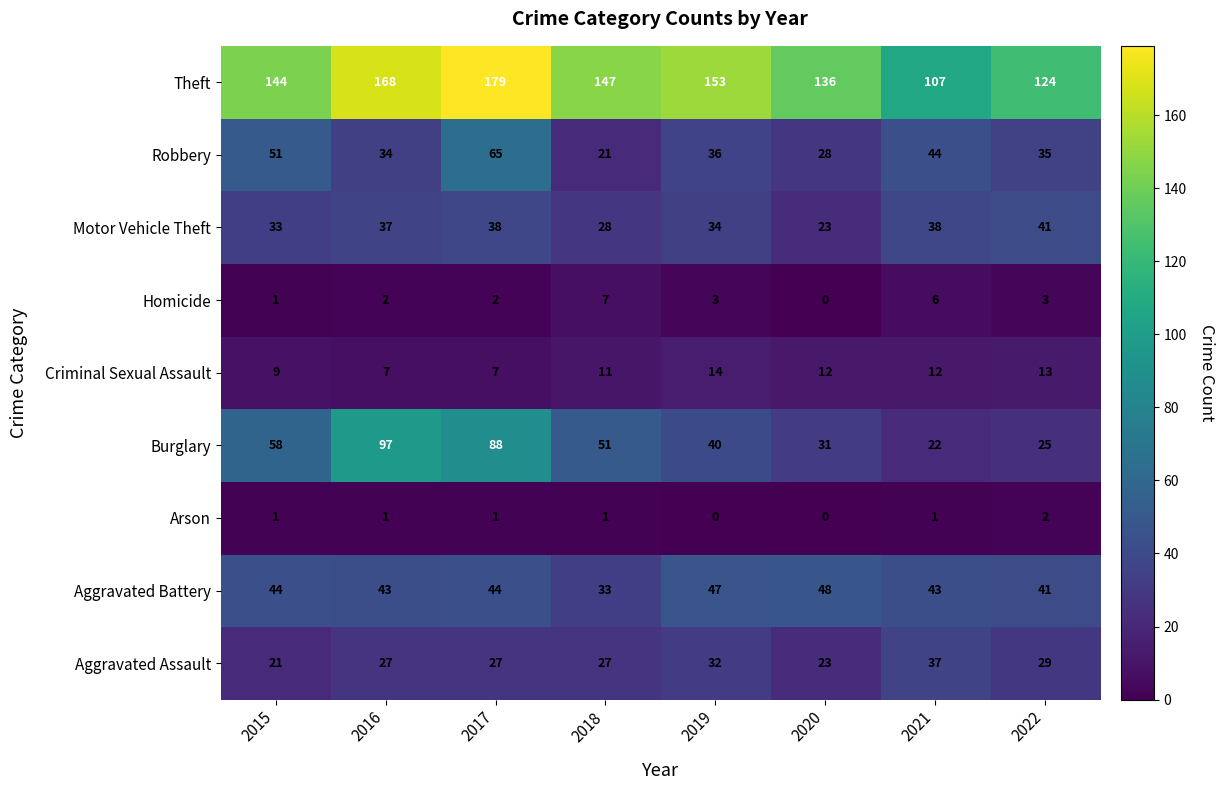

Which series has the widest spread of values?

Burglary